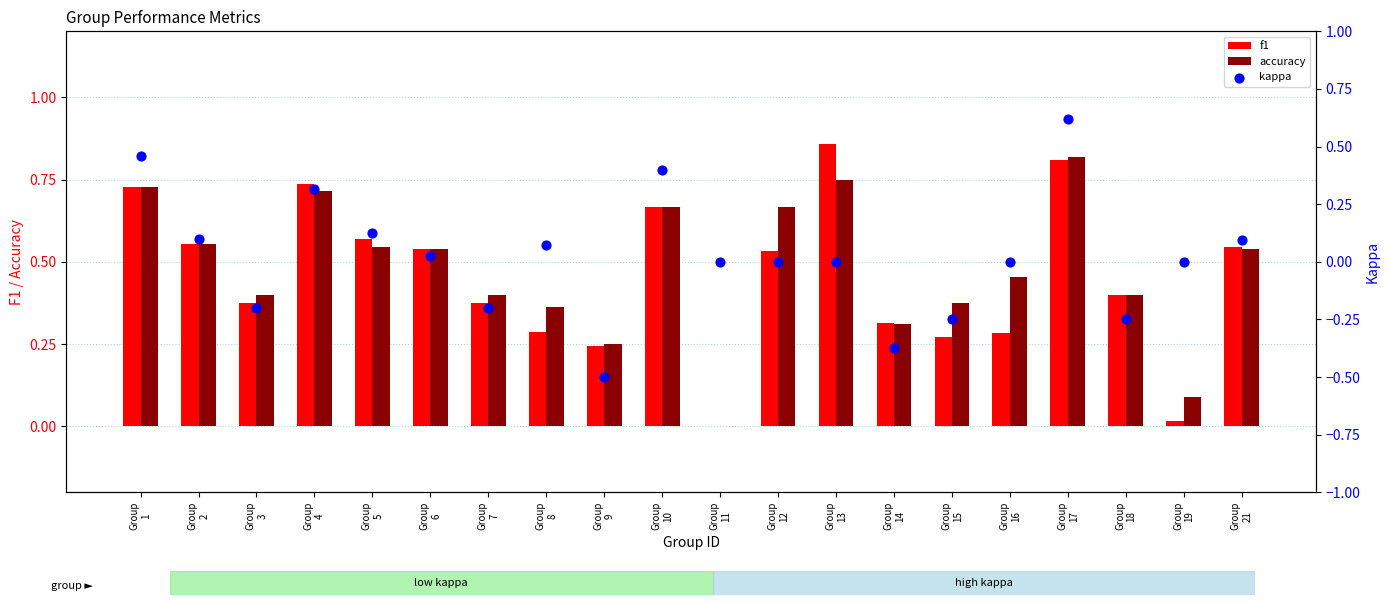

What are all the series names shown in the legend?

f1, accuracy, kappa